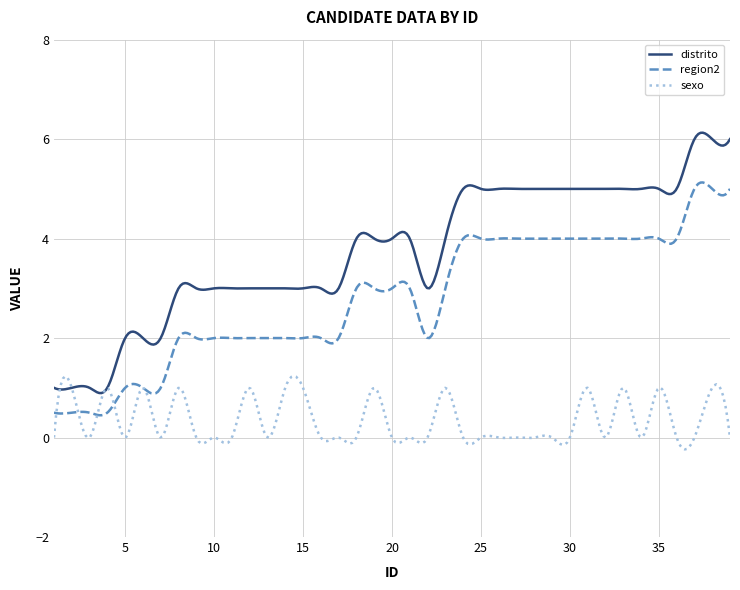

How many lines are shown in the chart?

3